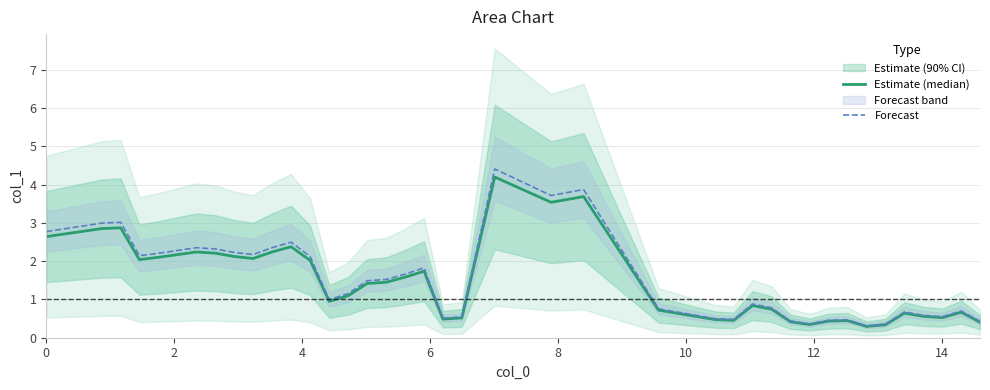

How many data points in Estimate (median) are less than 1?

19